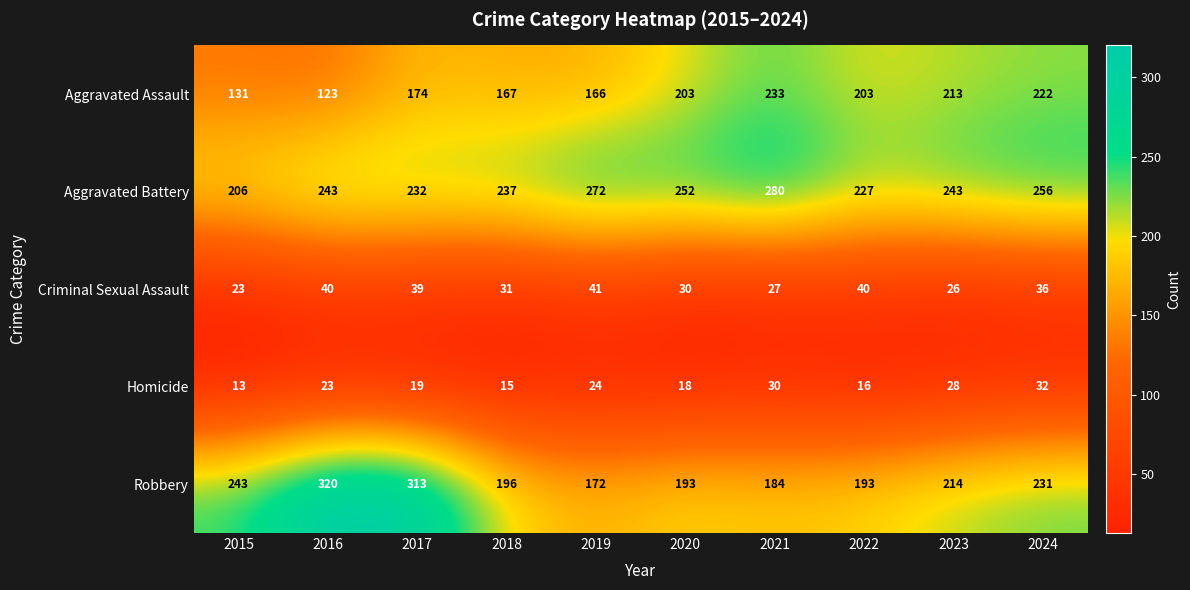

What is the difference between the Robbery values at 2017 and 2016?

7